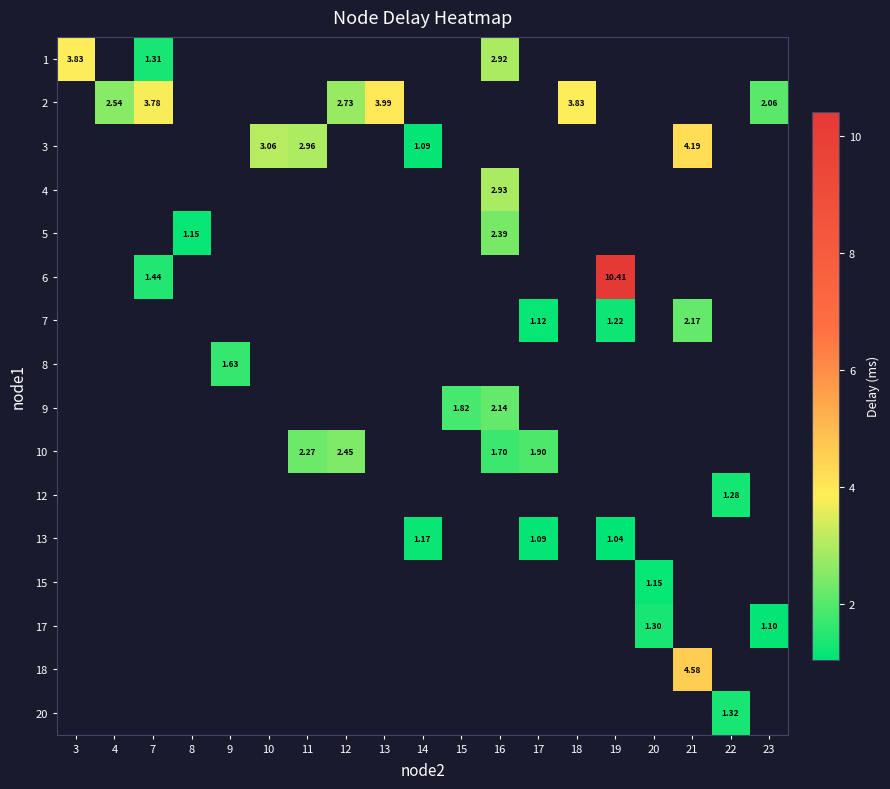

Which category has the highest value in the 1 series?

3